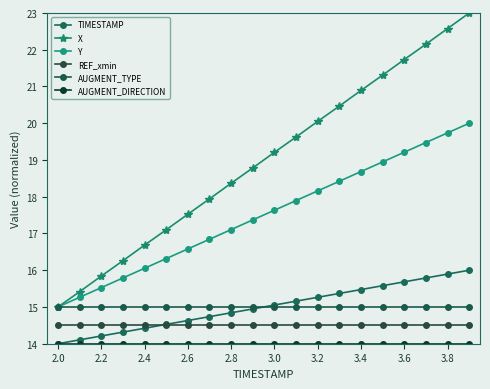

What is the sum of all REF_xmin values?

290.0